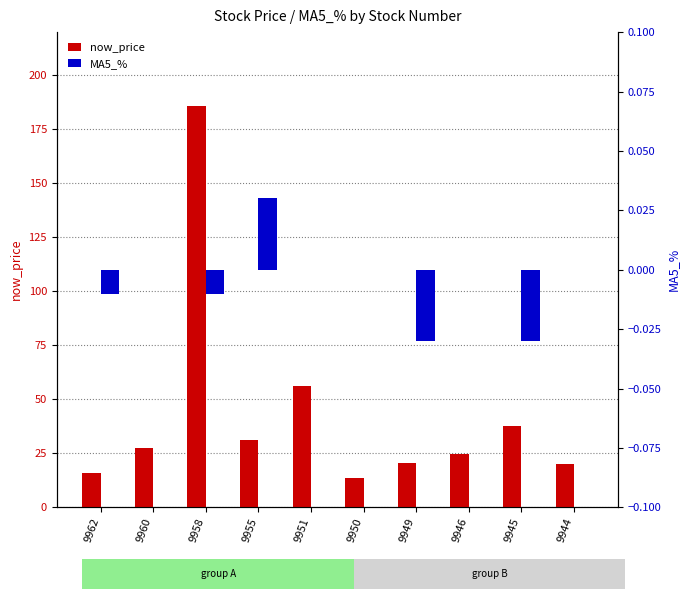

Which has a higher value, 9962 or 9944?

9944